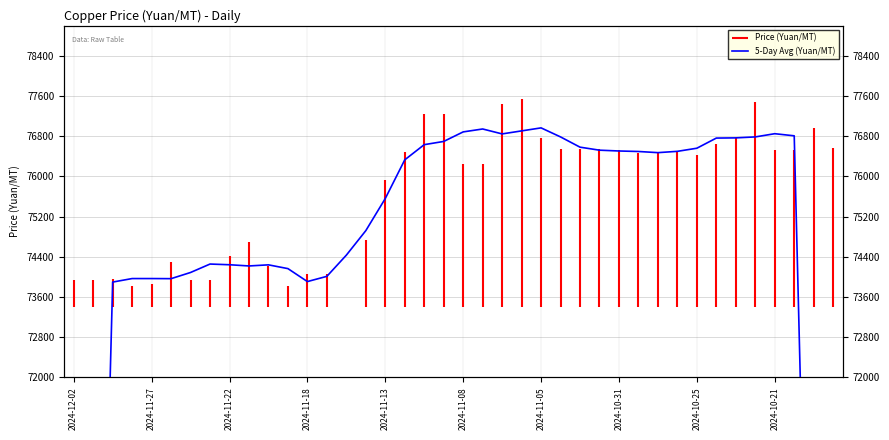

What is the sum of all values?

2935318